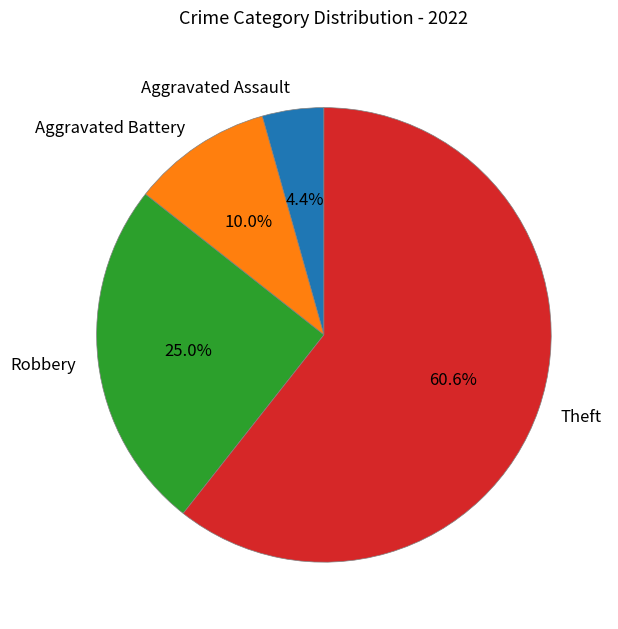

Which has a higher value, Theft or Robbery?

Theft